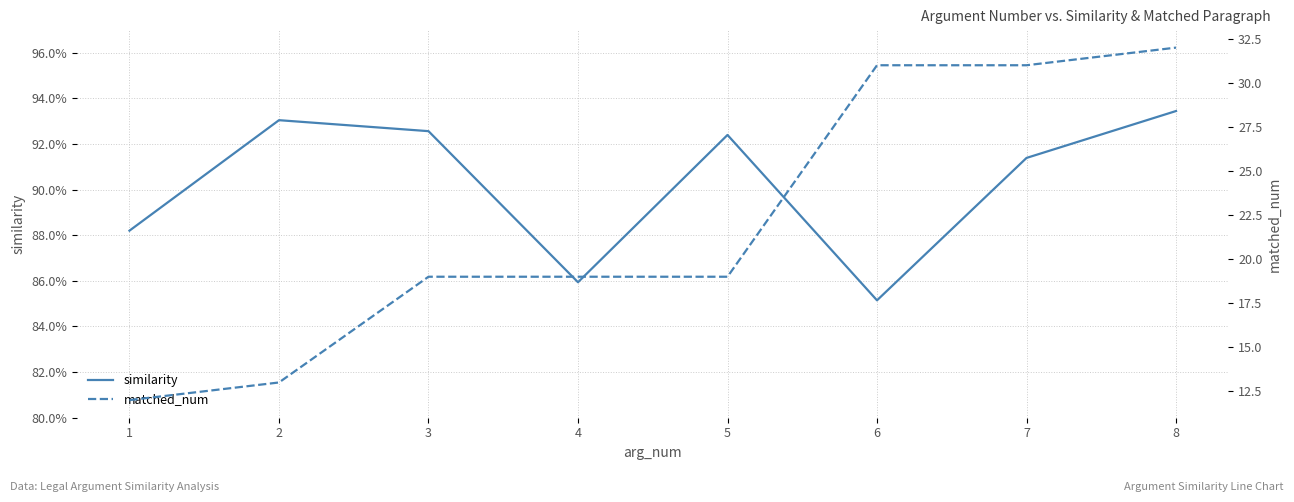

Which series has the largest total across all categories?

matched_num